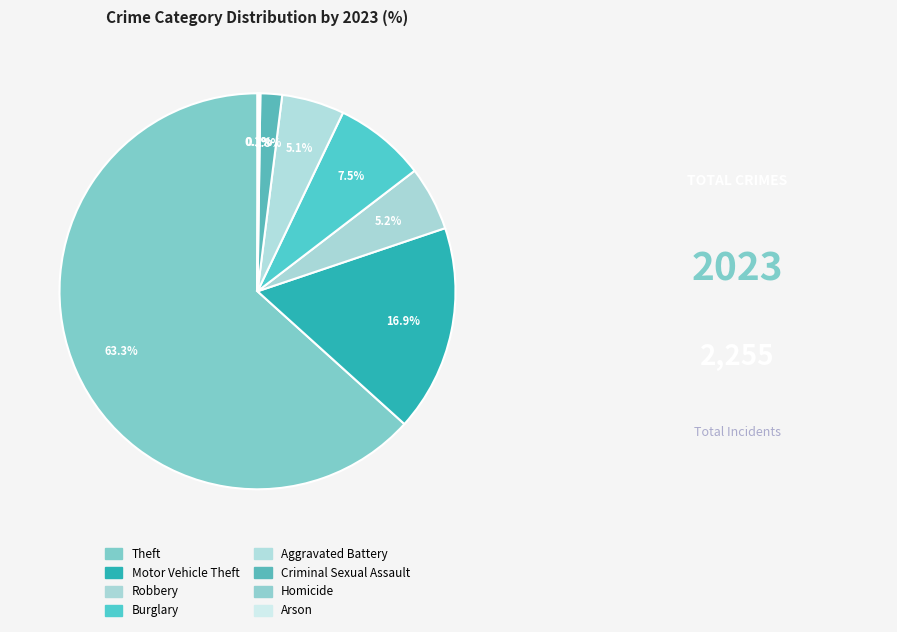

How many segments does this pie chart have?

8